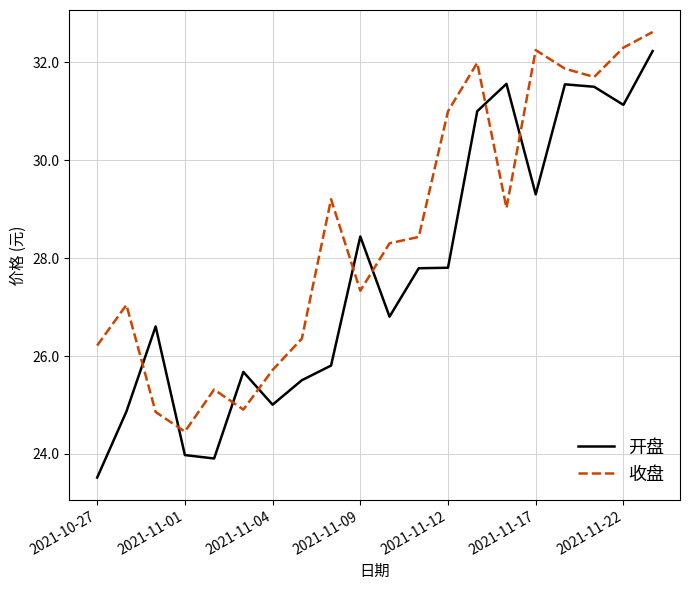

How many interior local valleys does the 收盘 series have?

5